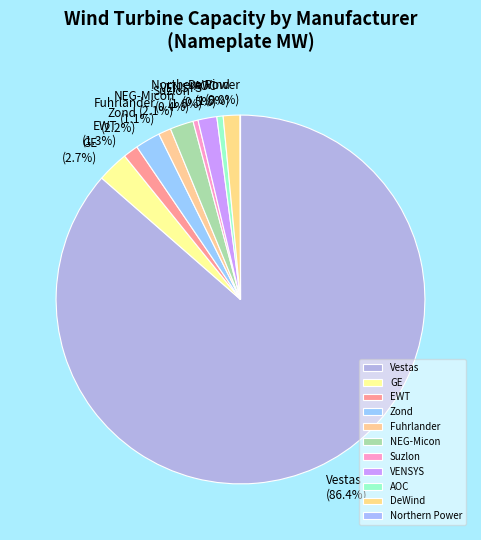

Which has a higher value, GE or VENSYS?

GE